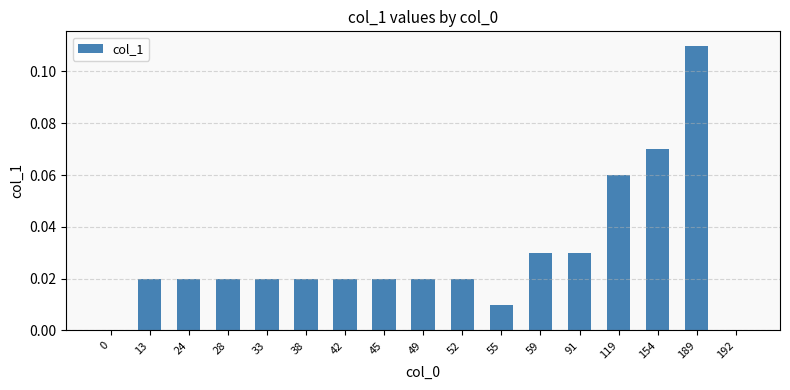

Is it true that the value at 24 is 0.0?

True